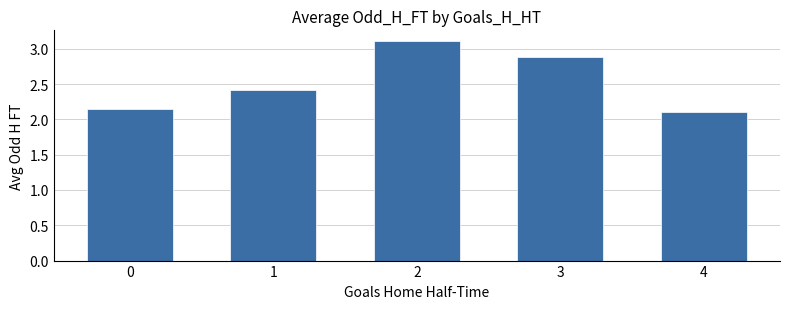

What is the sum of all values?

12.6